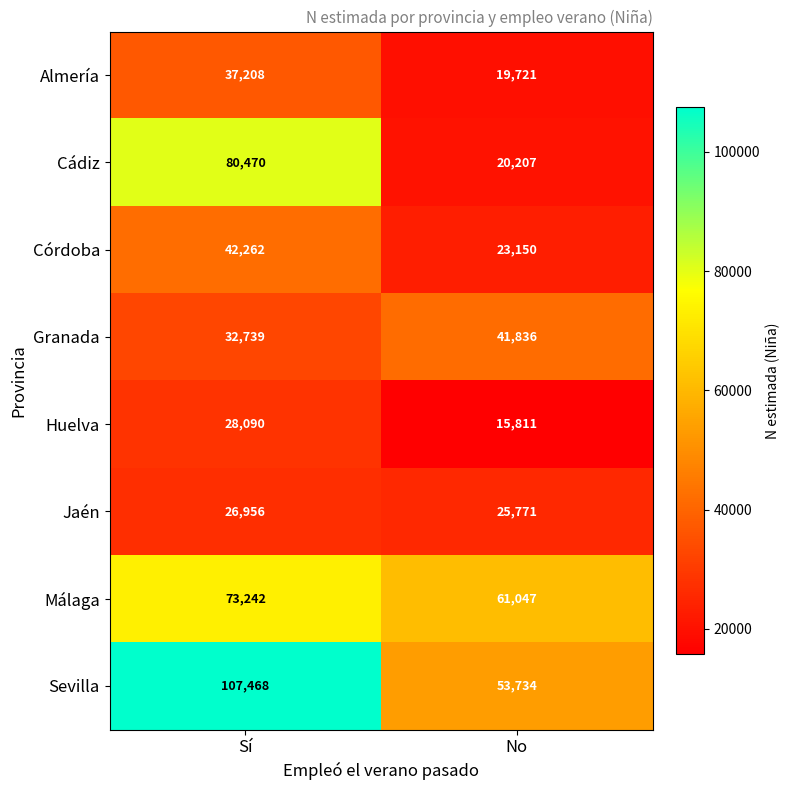

Rank the series by their maximum value, from lowest to highest.

Jaén, Huelva, Almería, Granada, Córdoba, Málaga, Cádiz, Sevilla